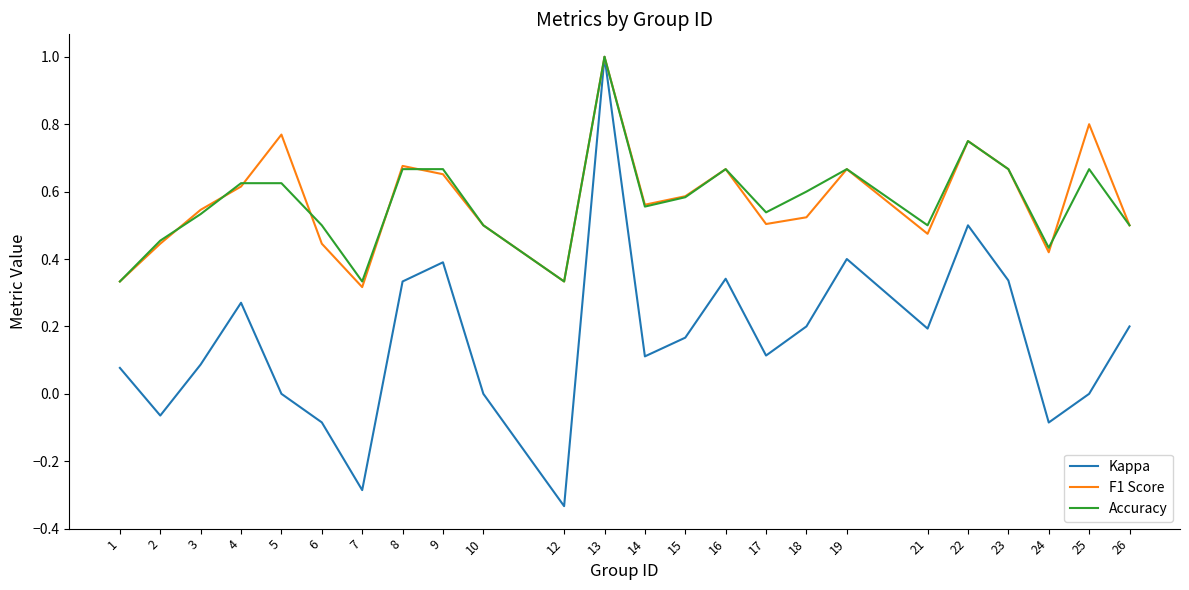

Is the value of Kappa at 14 greater than the value of F1 Score at 21?

No